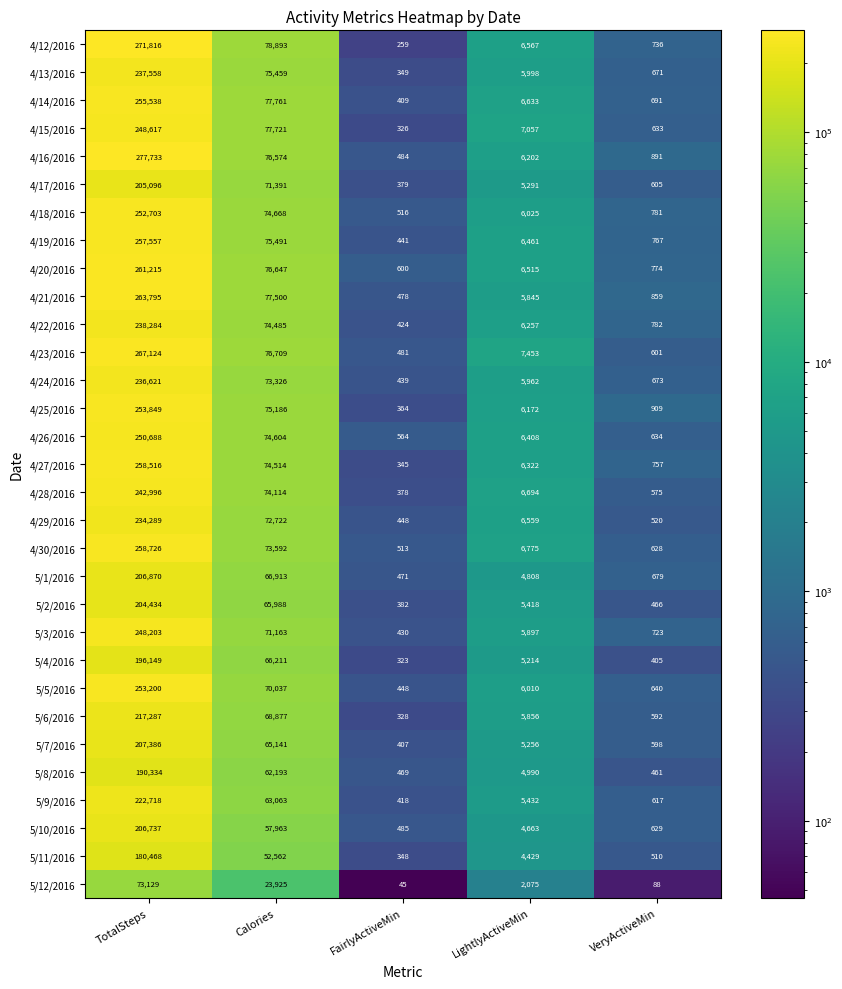

What is the highest value of the 4/29/2016 series?

234289